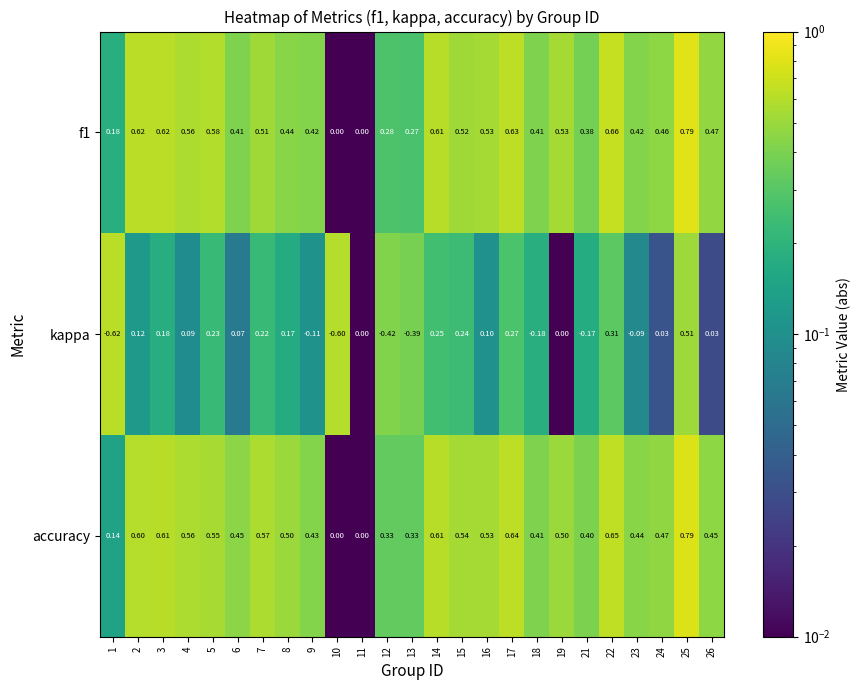

Which series has the largest total across all categories?

accuracy